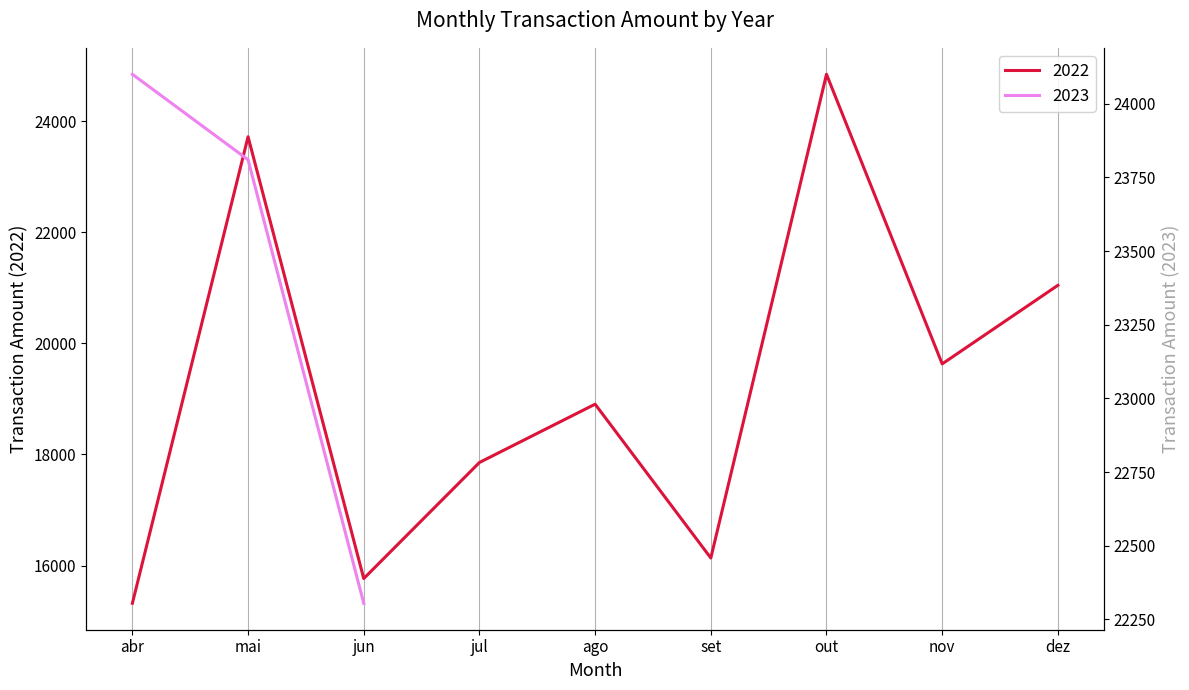

What is the difference between the second highest and second lowest values?

7955